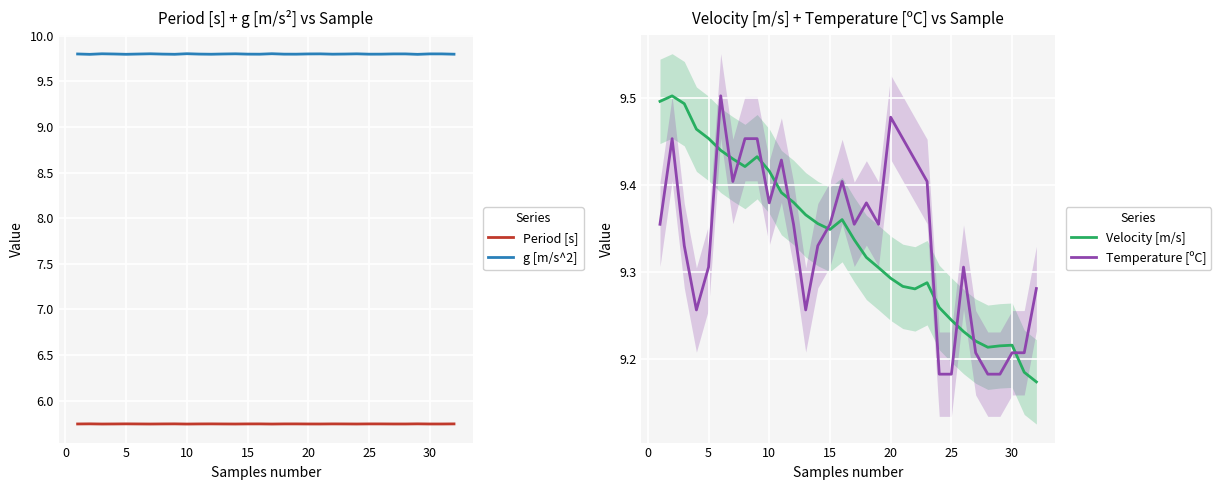

Which series ends up on top after the final intersection of Temperature [ºC] and Velocity [m/s]?

Temperature [ºC]